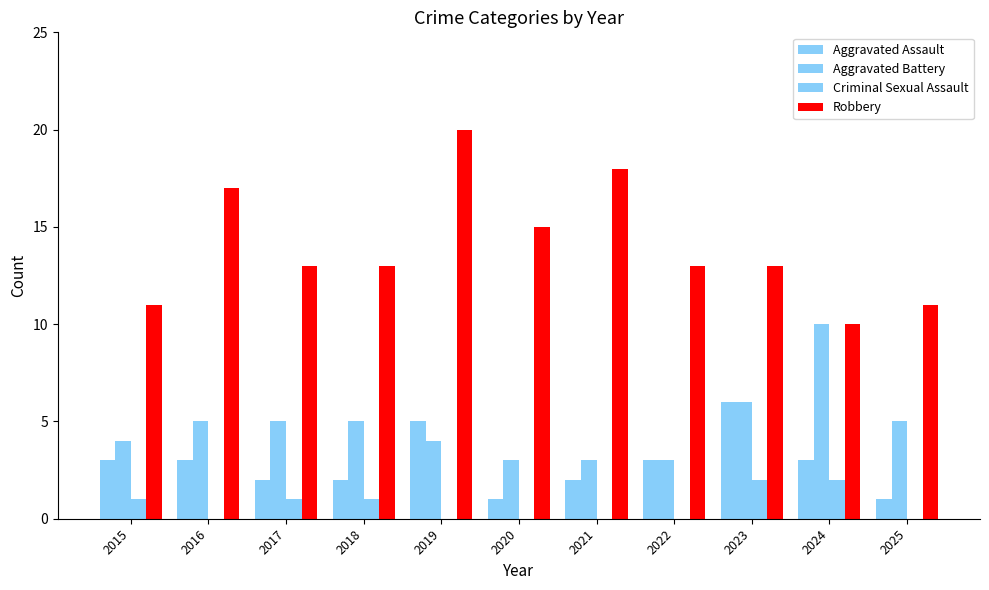

How many data points does each series have?

11